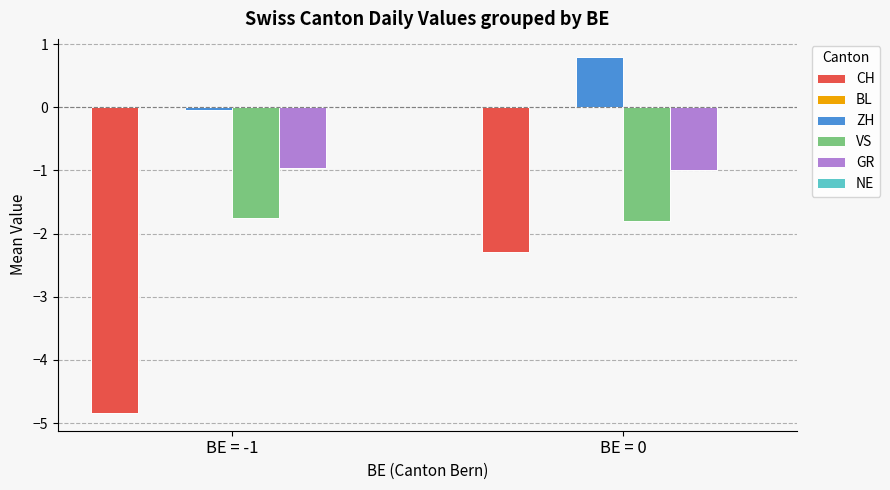

Which series has the largest total across all categories?

ZH